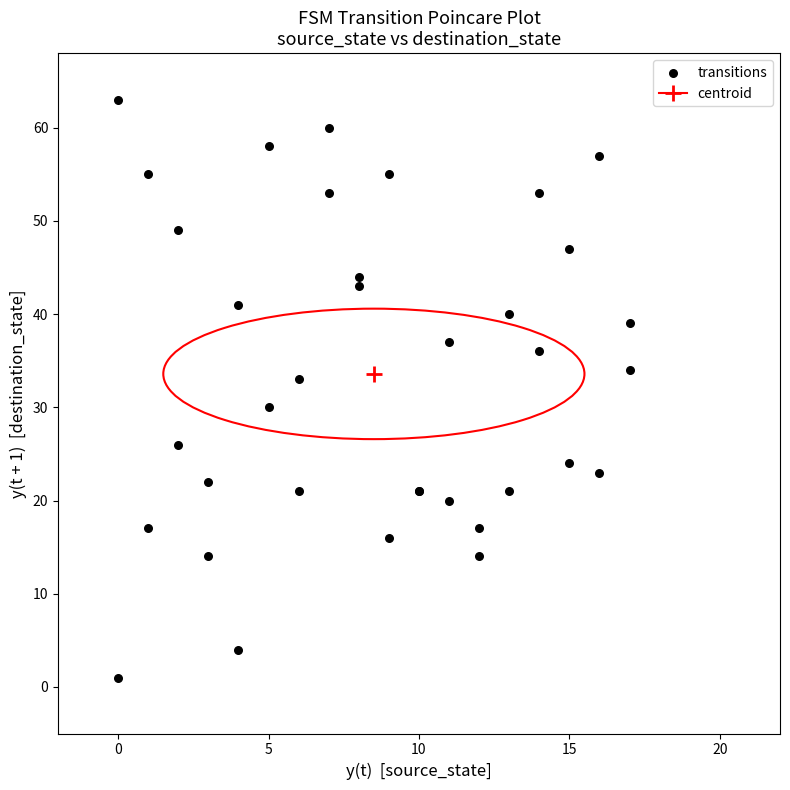

What Y value in the scatter plot is closest to 32?

33